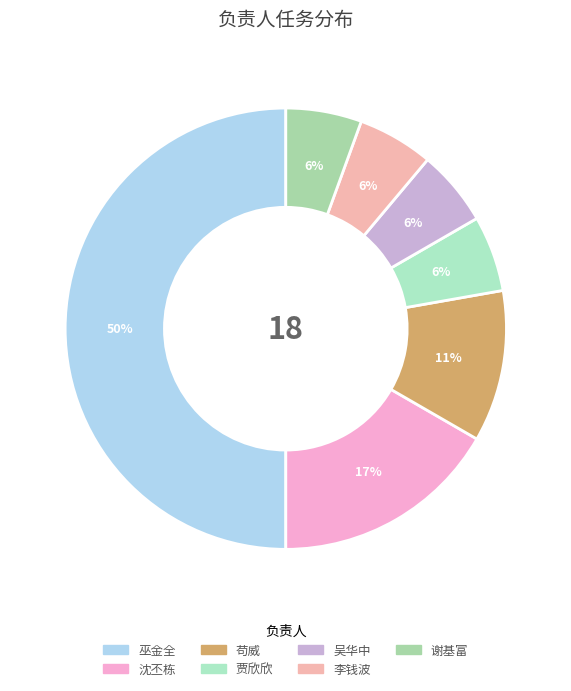

True or false: 沈丕栋 accounts for 31% of the total.

False